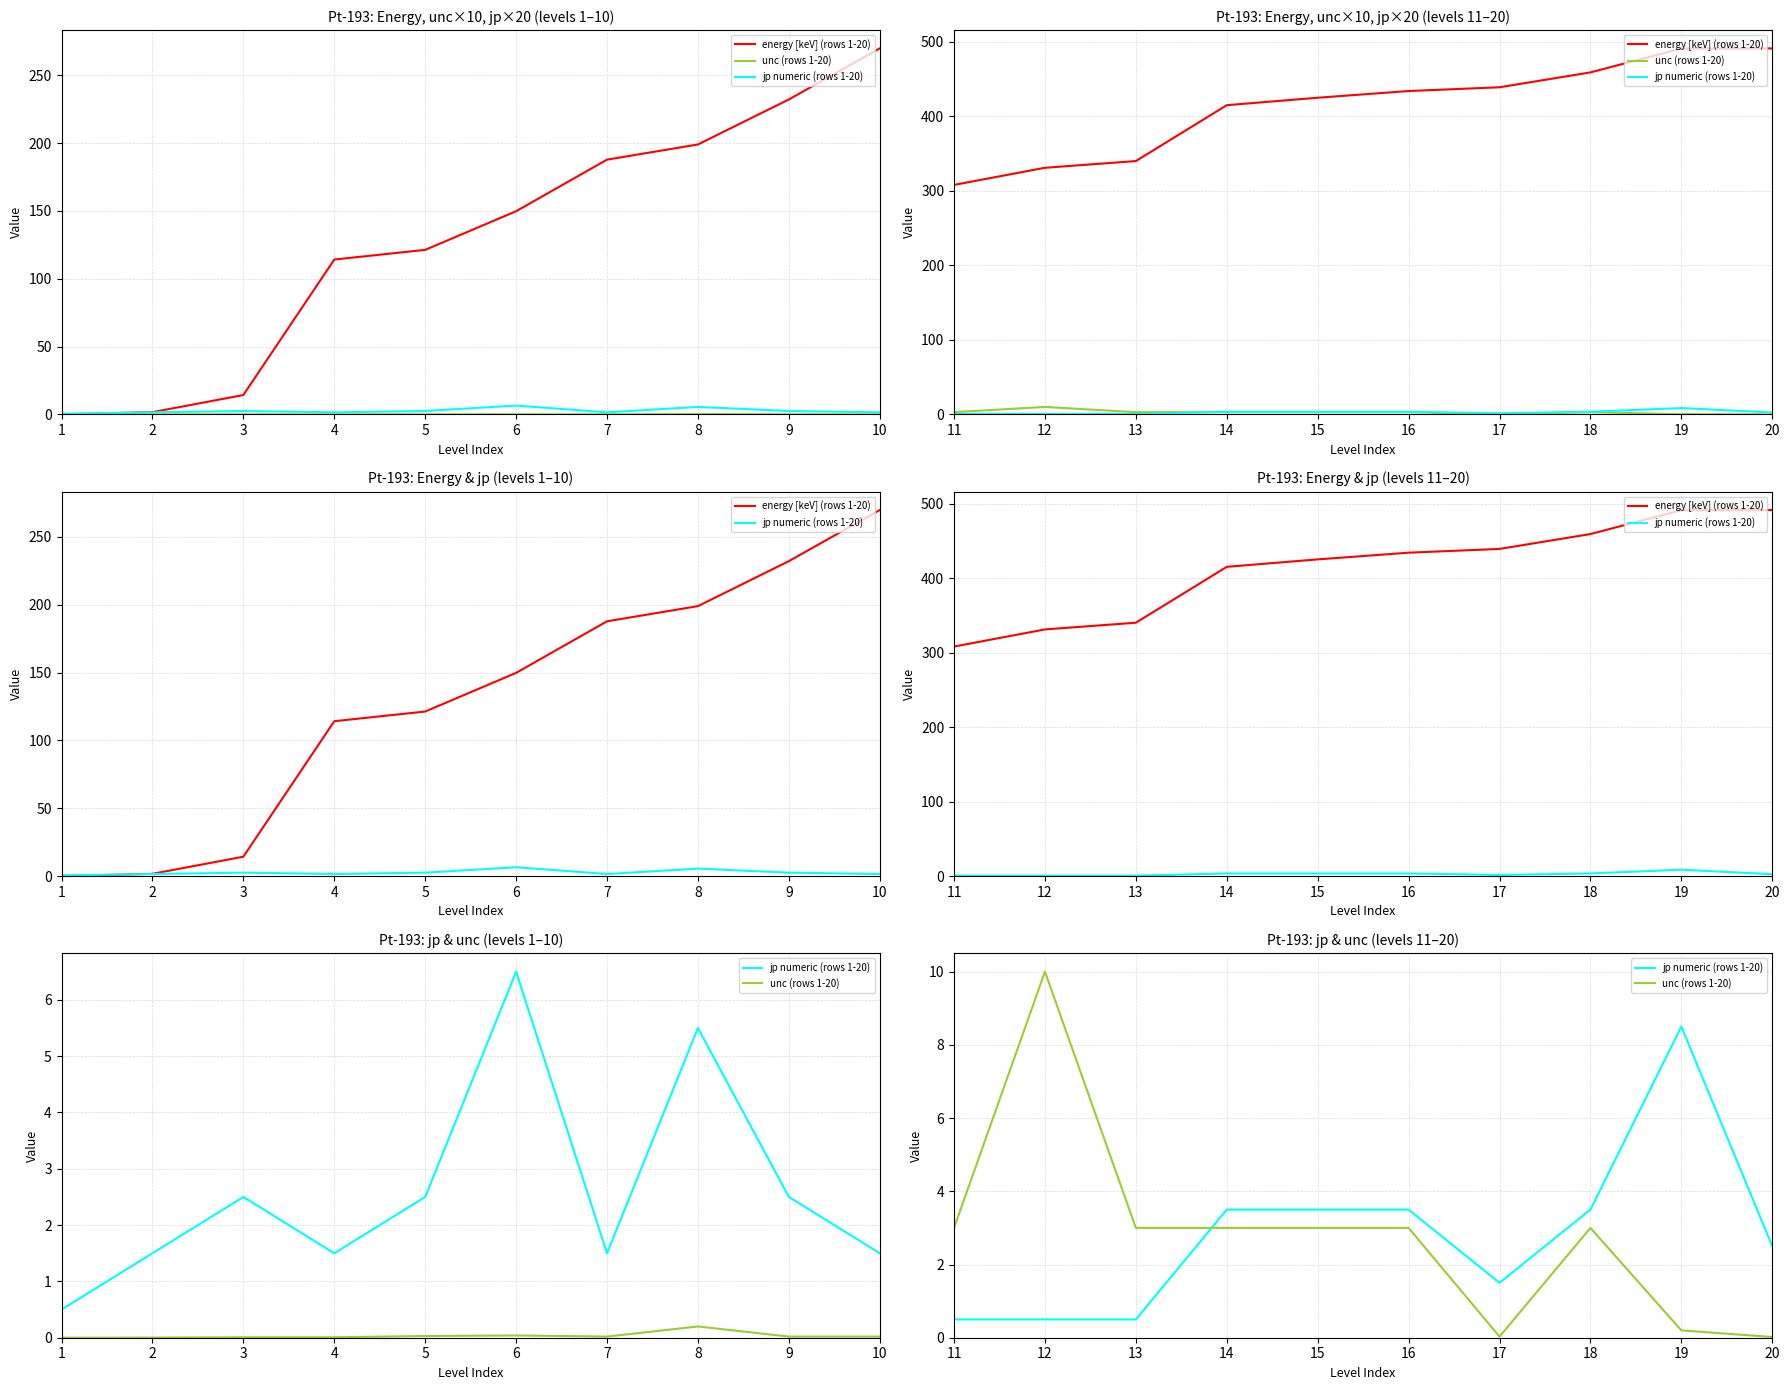

What is the sum of all energy [keV] (rows 1-20) values?

4133.3